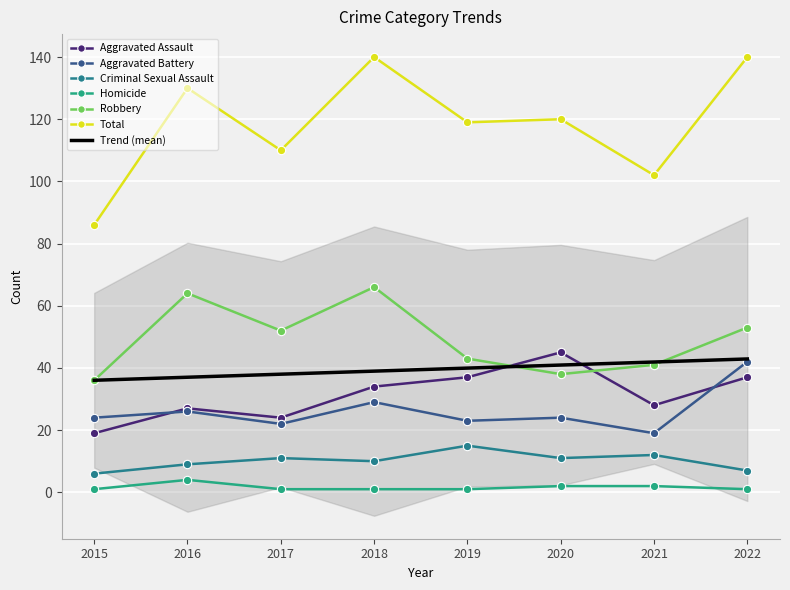

Which series has the largest range (max minus min)?

Total